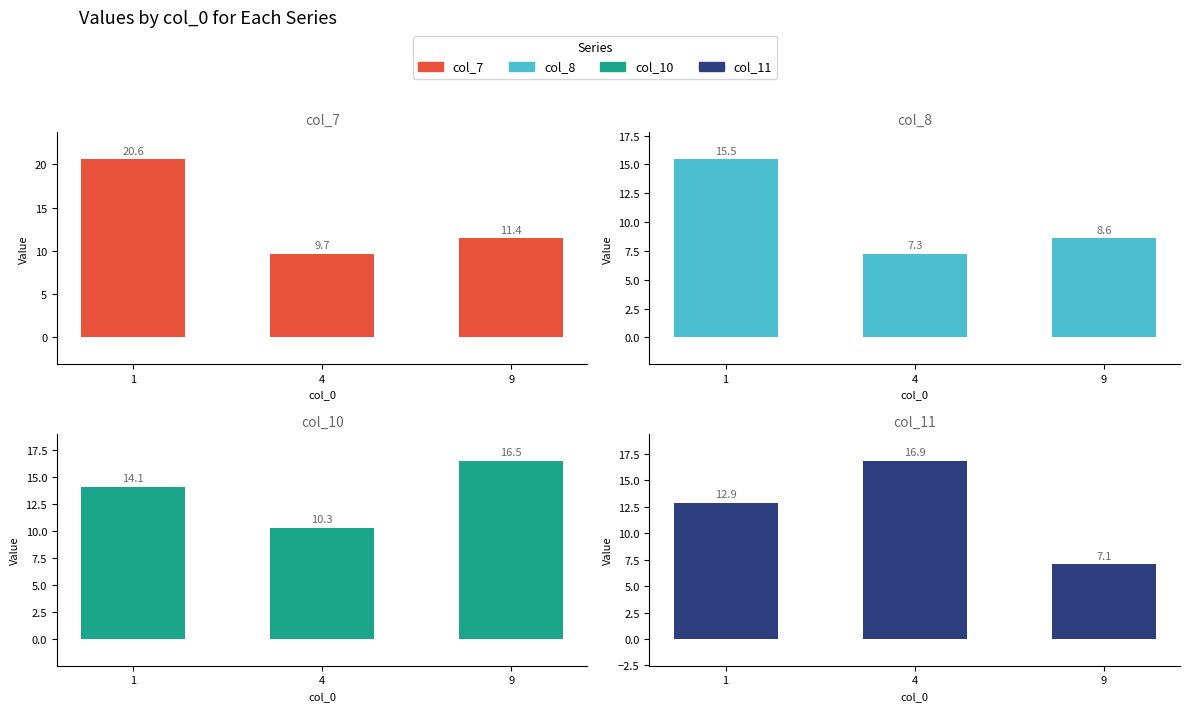

Rank the series at 1 from lowest to highest value.

col_11, col_10, col_8, col_7